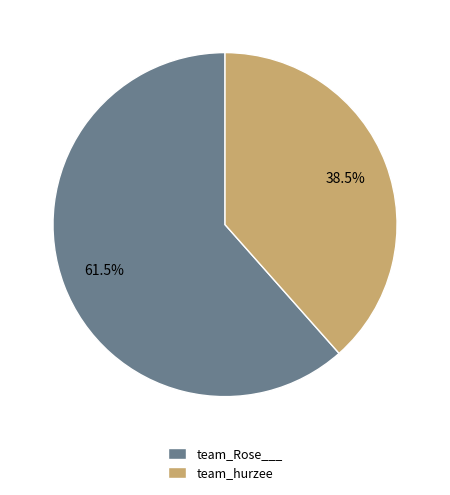

Which slice is the largest?

team_Rose___